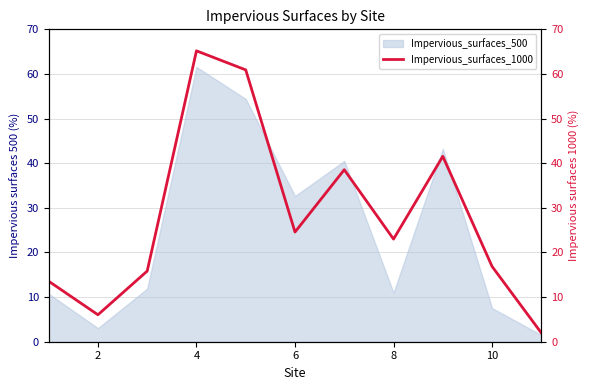

What is the lowest value of the Impervious_surfaces_500 series?

1.5